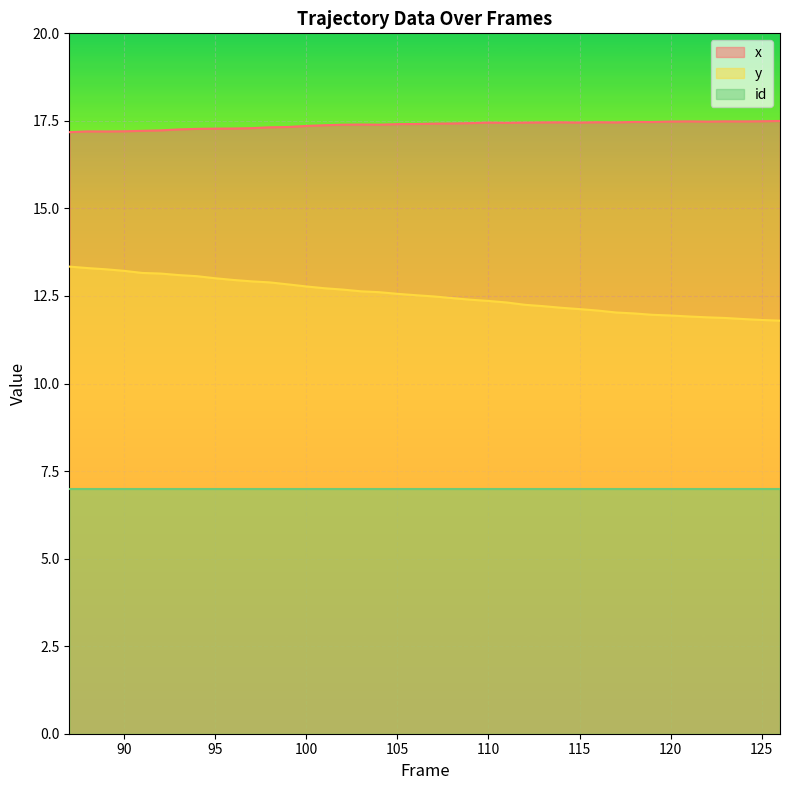

What is the minimum value shown in the chart?

7.0